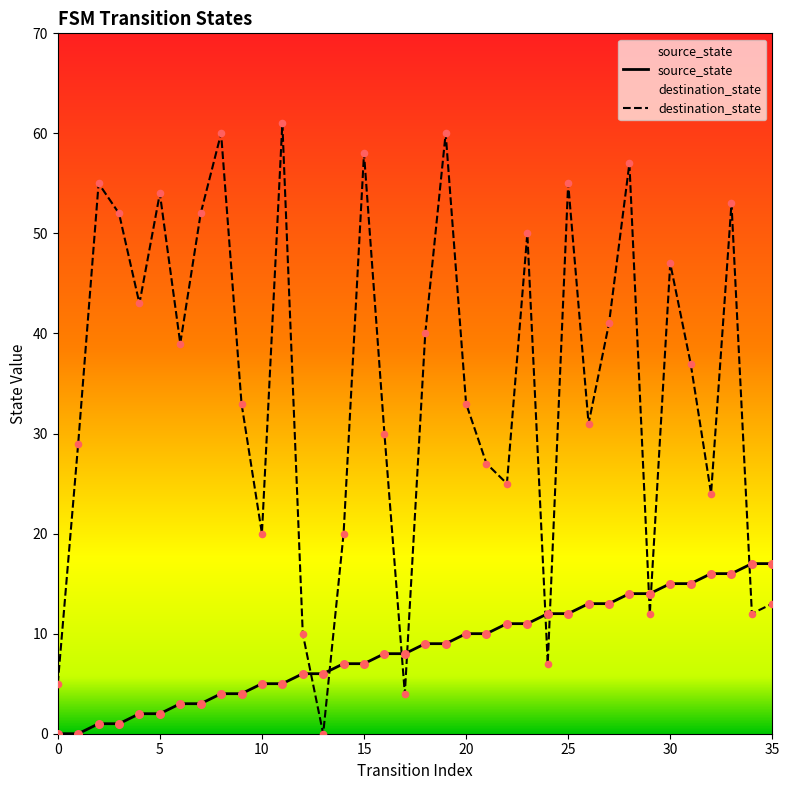

At how many categories does at least one series exceed 13?

31